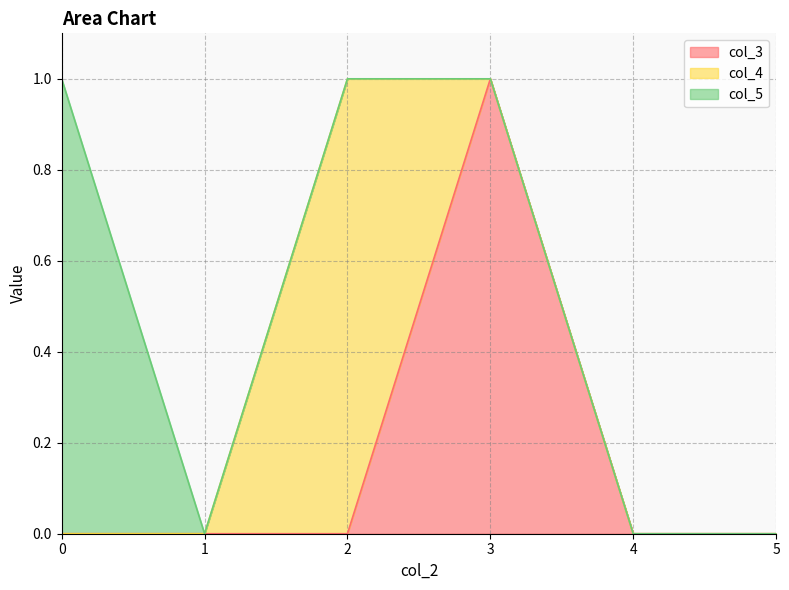

What is the sum of the col_3 values at 3 and 1?

1